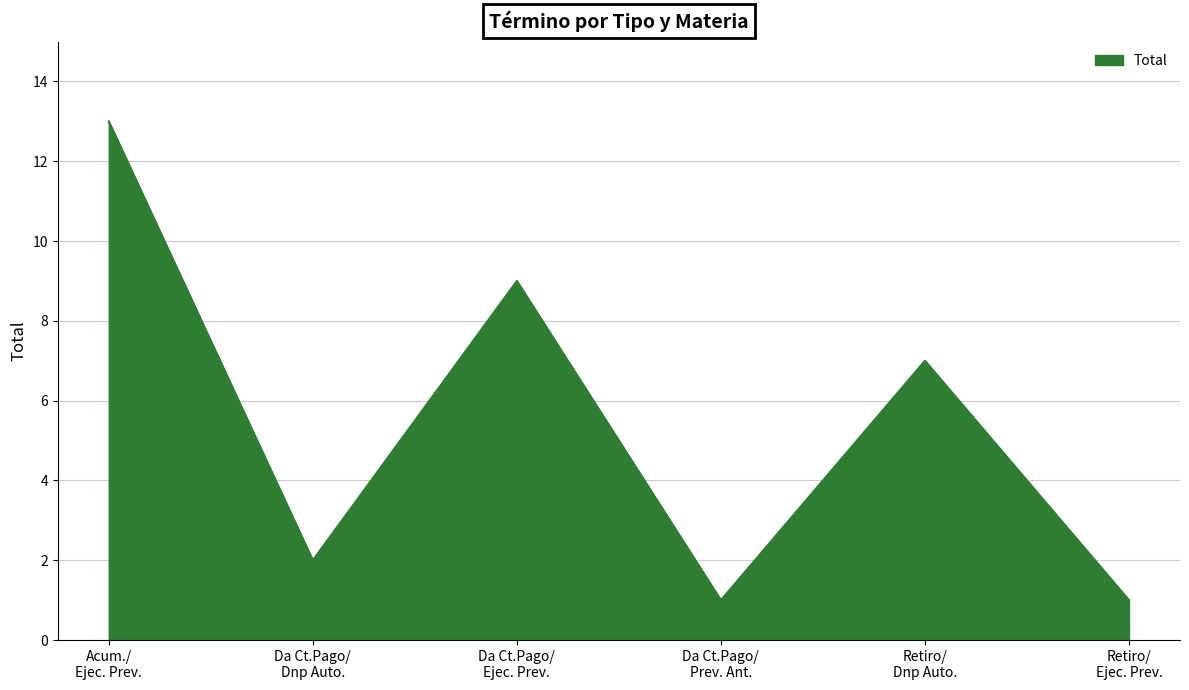

How many lines are shown in the chart?

1